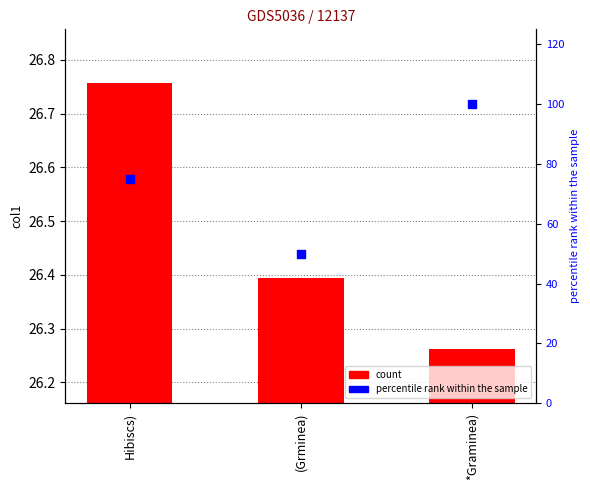

Which series has the widest spread of Y values?

percentile rank within the sample